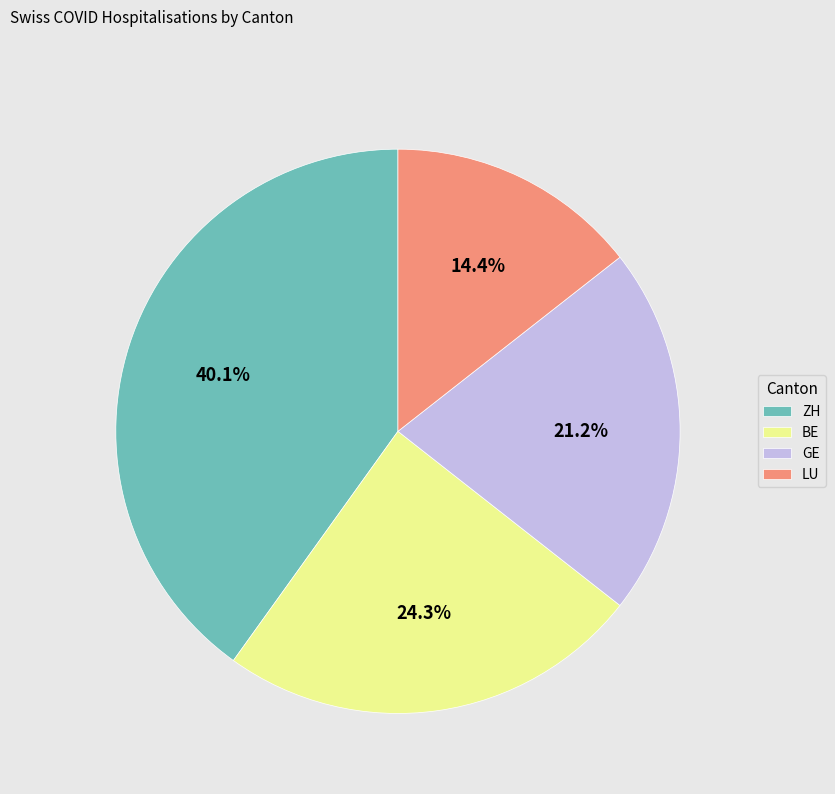

Rank the categories by value from lowest to highest.

LU, GE, BE, ZH